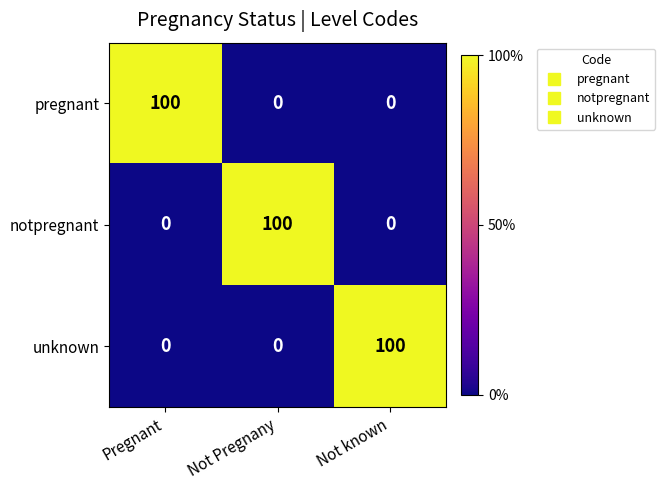

What is the maximum value for notpregnant?

100